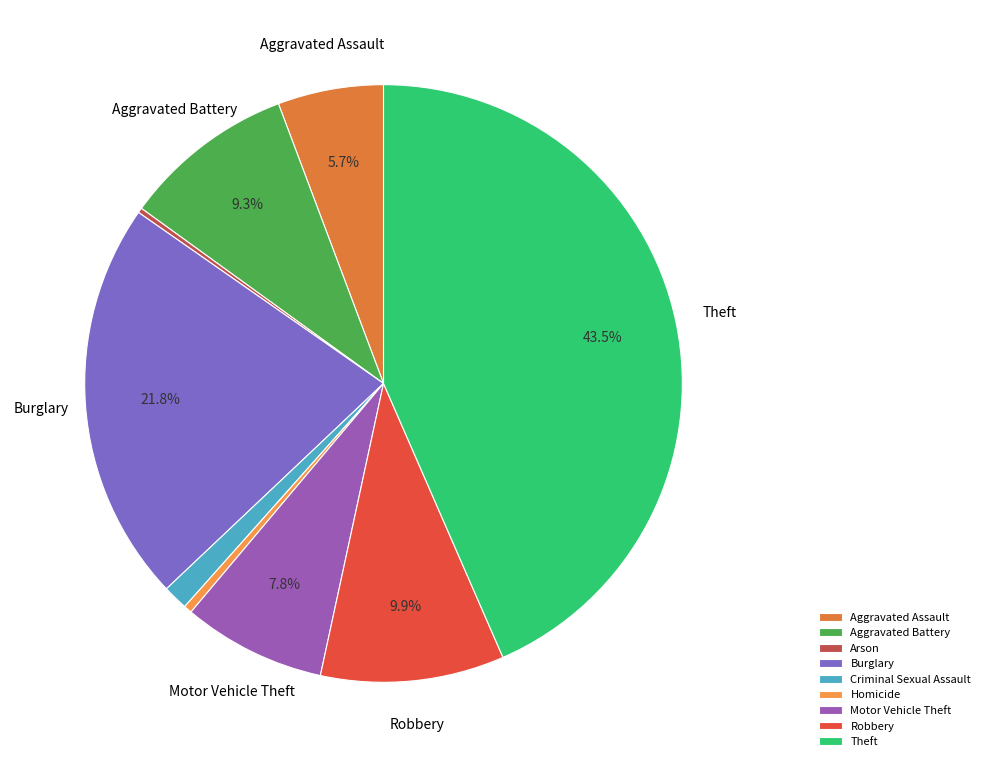

Count the number of slices in the pie.

9